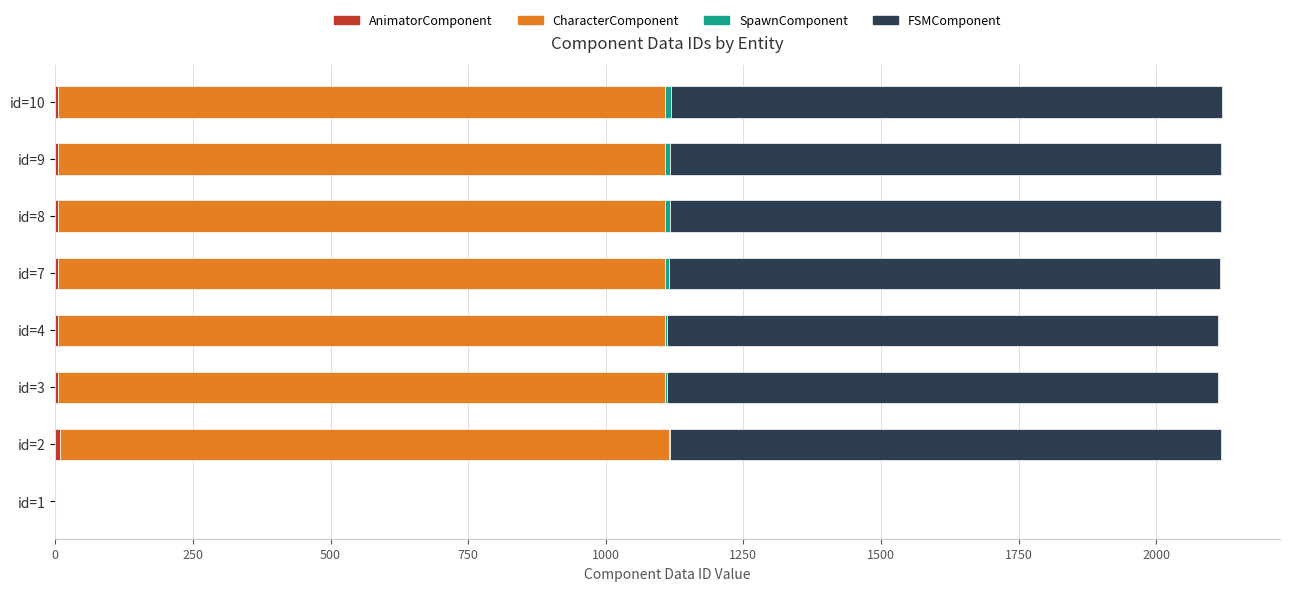

Count the number of categories in the chart.

8